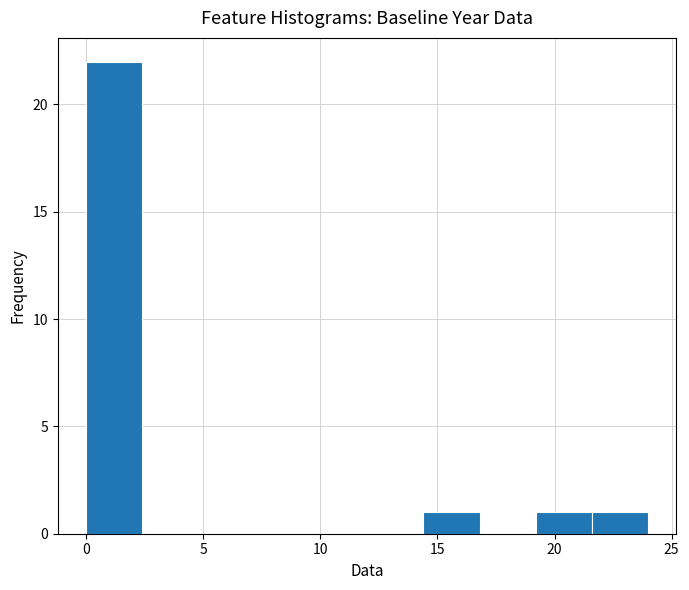

Over which range of the x-axis is the bar tallest?

0.0 to 2.4